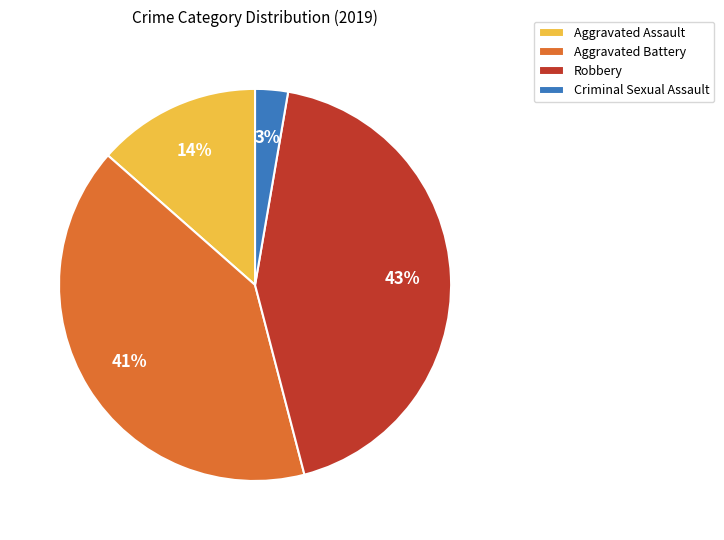

To the nearest percent, what is the difference between the Aggravated Assault and Aggravated Battery slice percentages?

27%